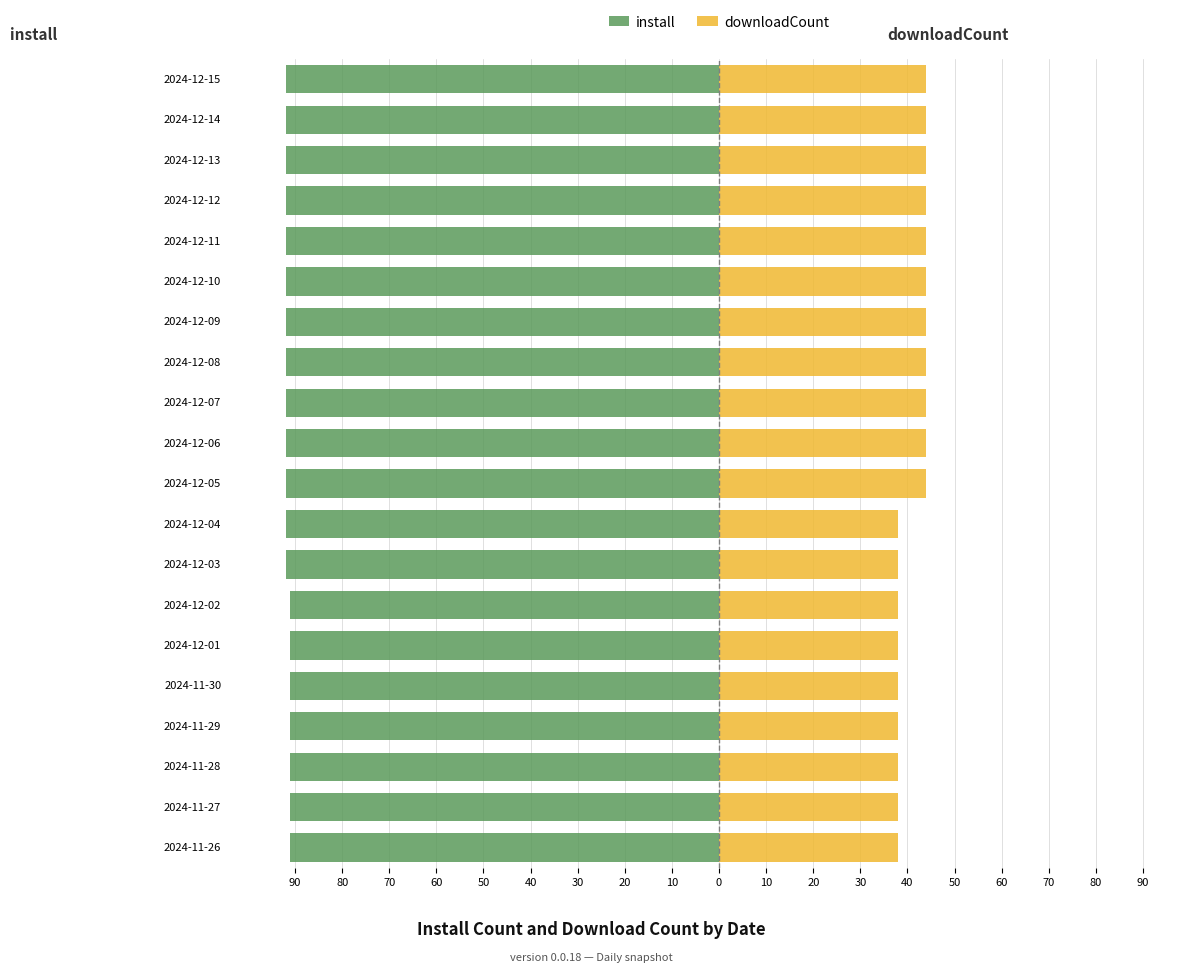

Count the install values in the range -92 to -91.

20